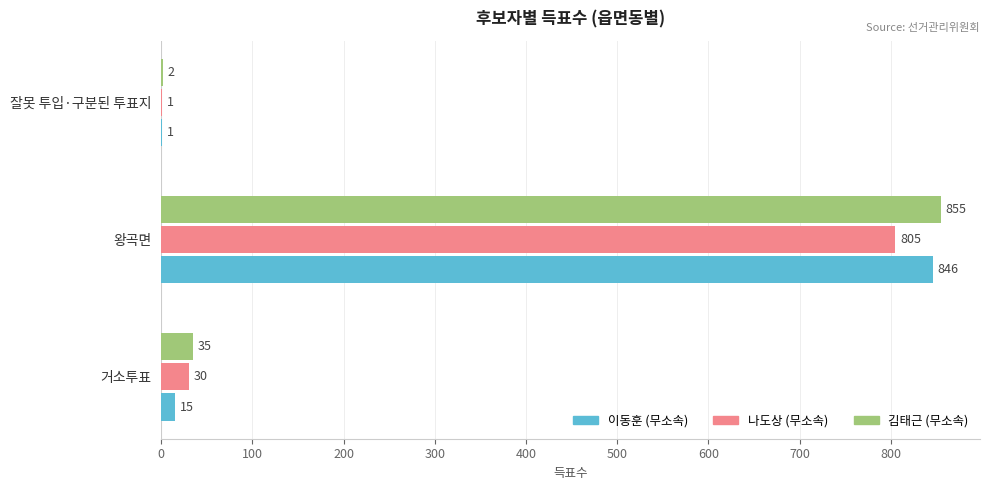

Which series has the largest total across all categories?

김태근 (무소속)